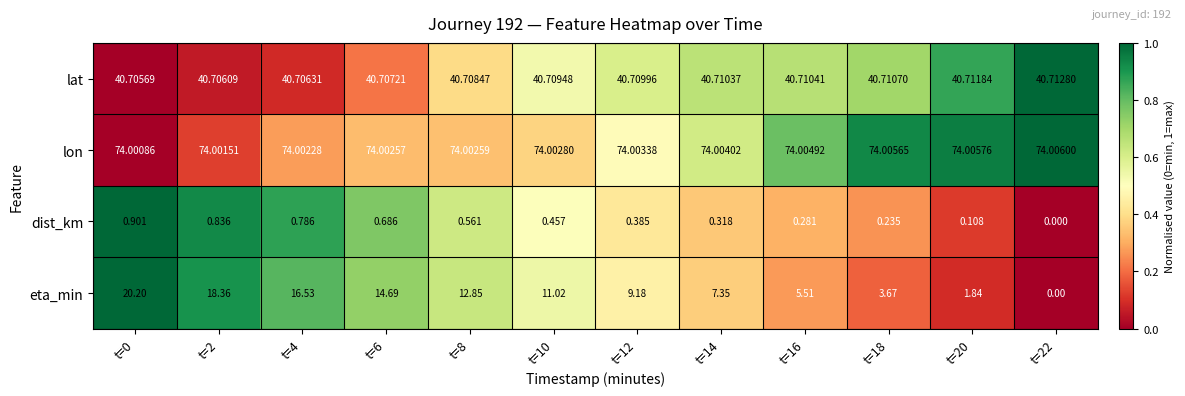

How many data points does each series have?

12